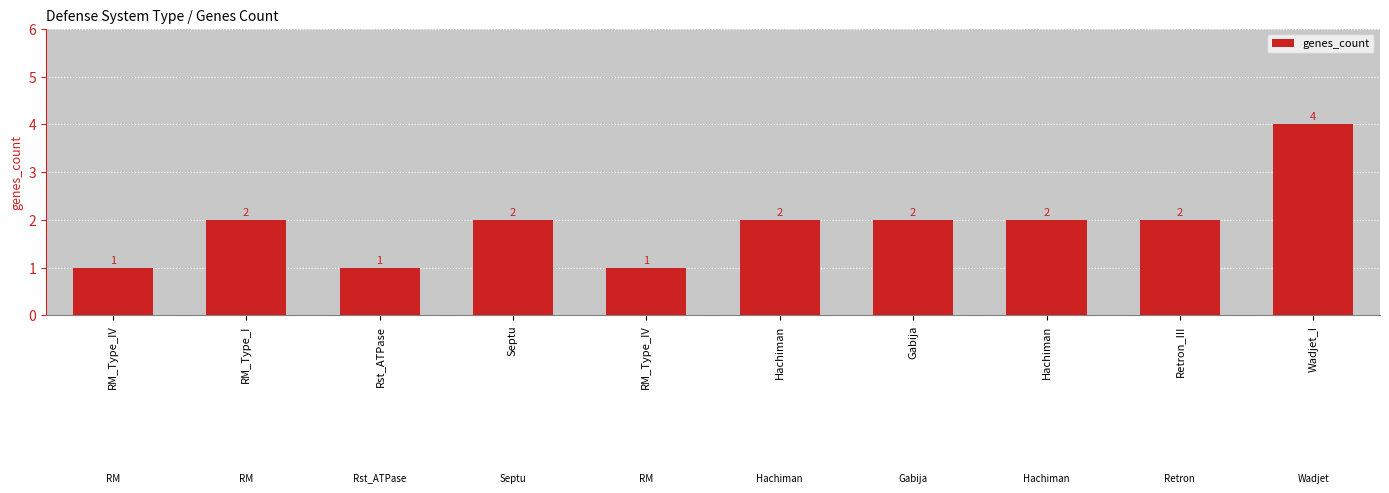

Count the number of data series in this chart.

1